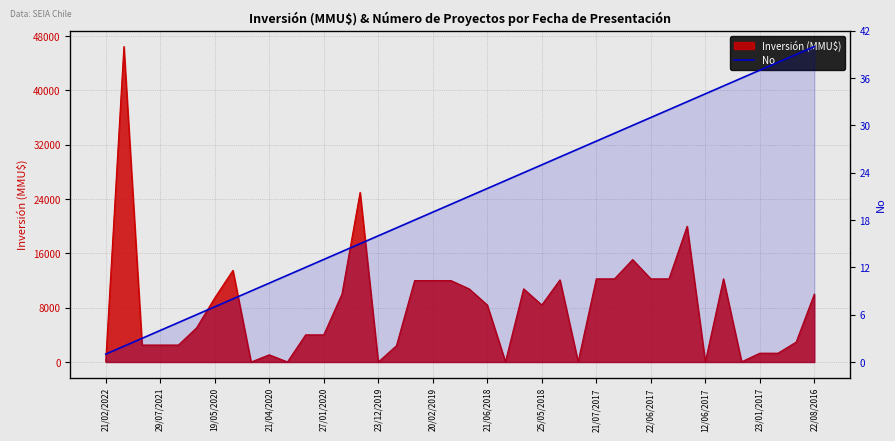

Where is the data nearest to the value 20?

19